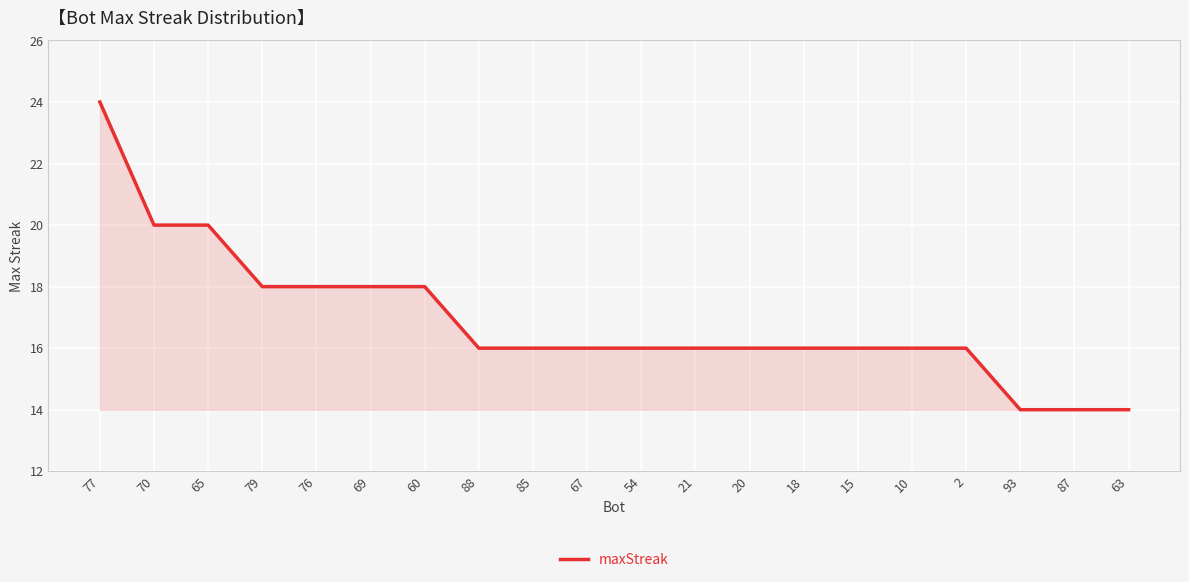

Count the values in the range 16 to 18.

14